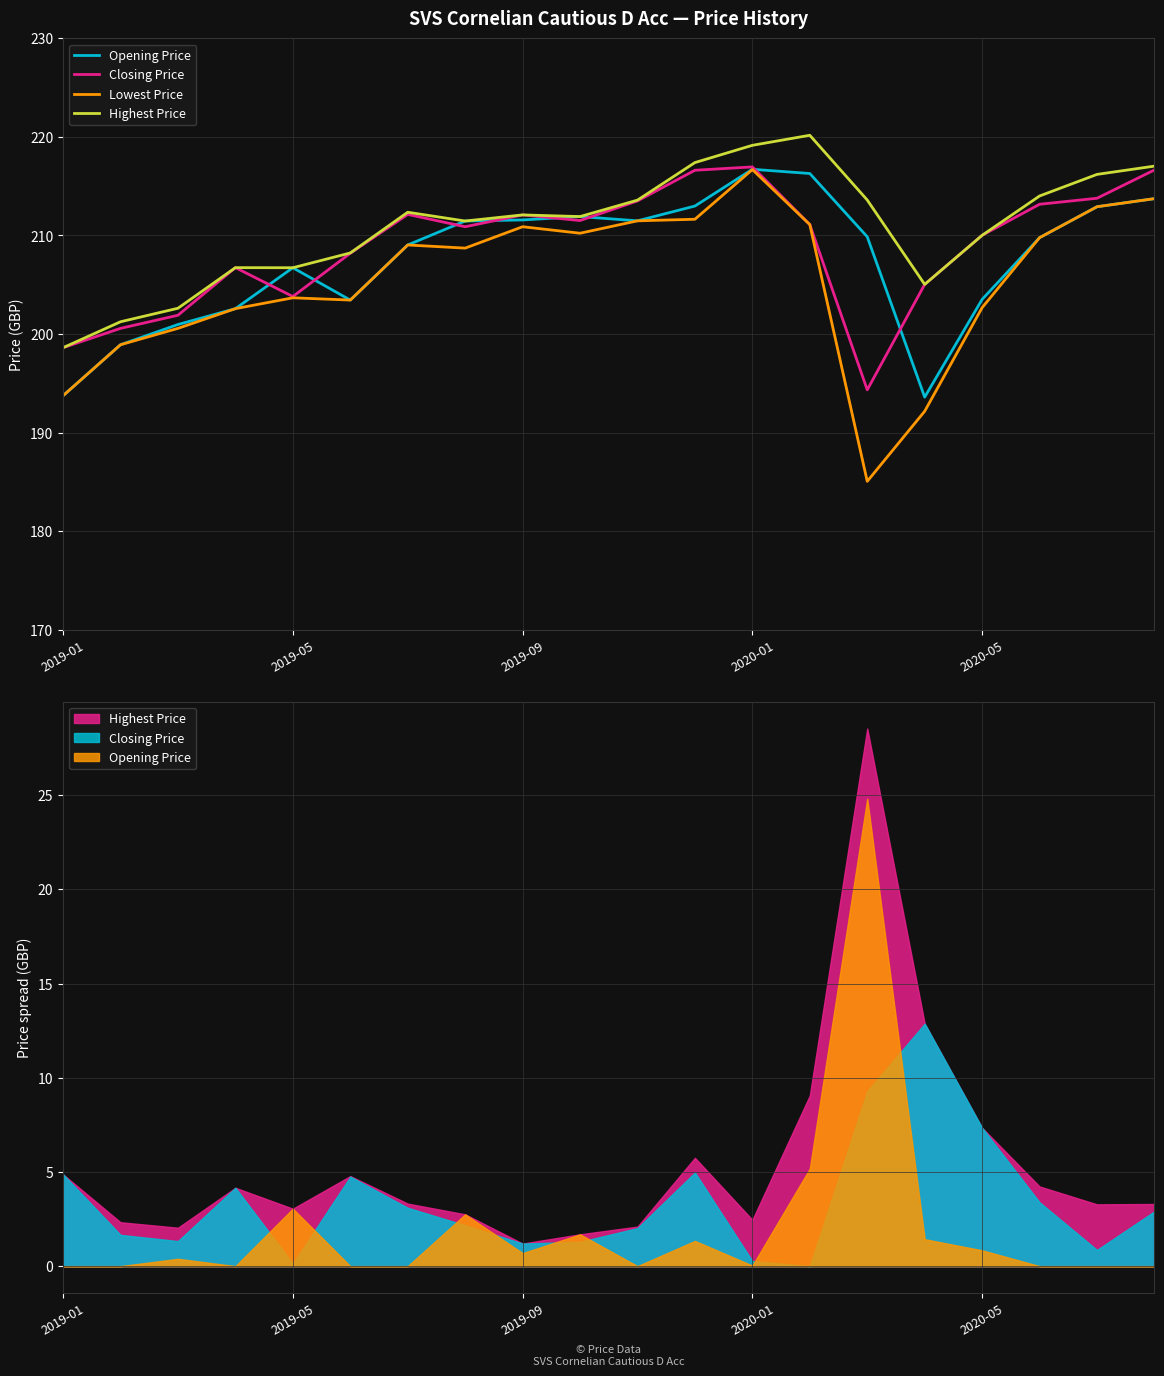

Is this an area chart (filled region under the line)?

No